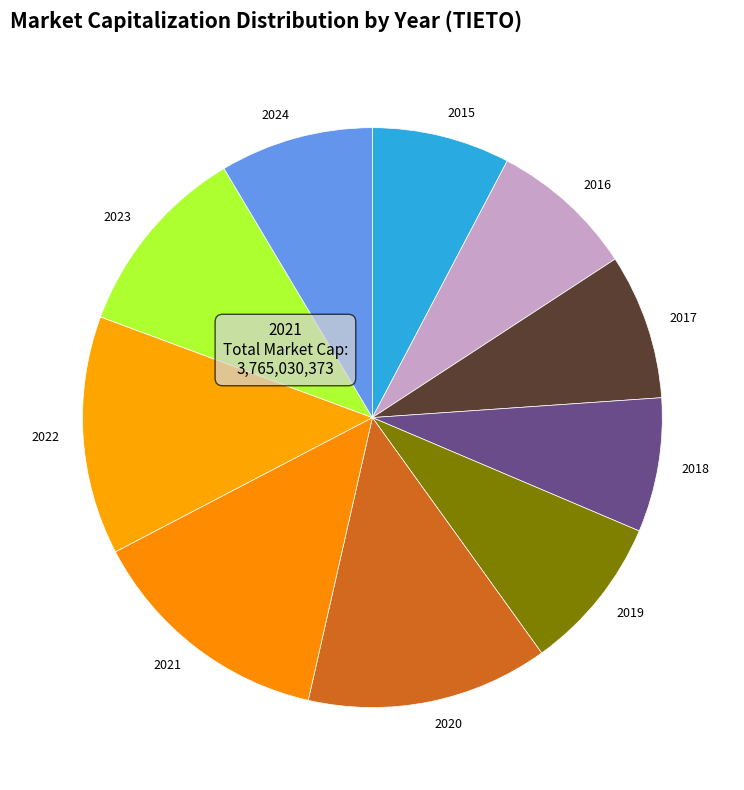

Is it true that 2024 is 15% of the pie?

False